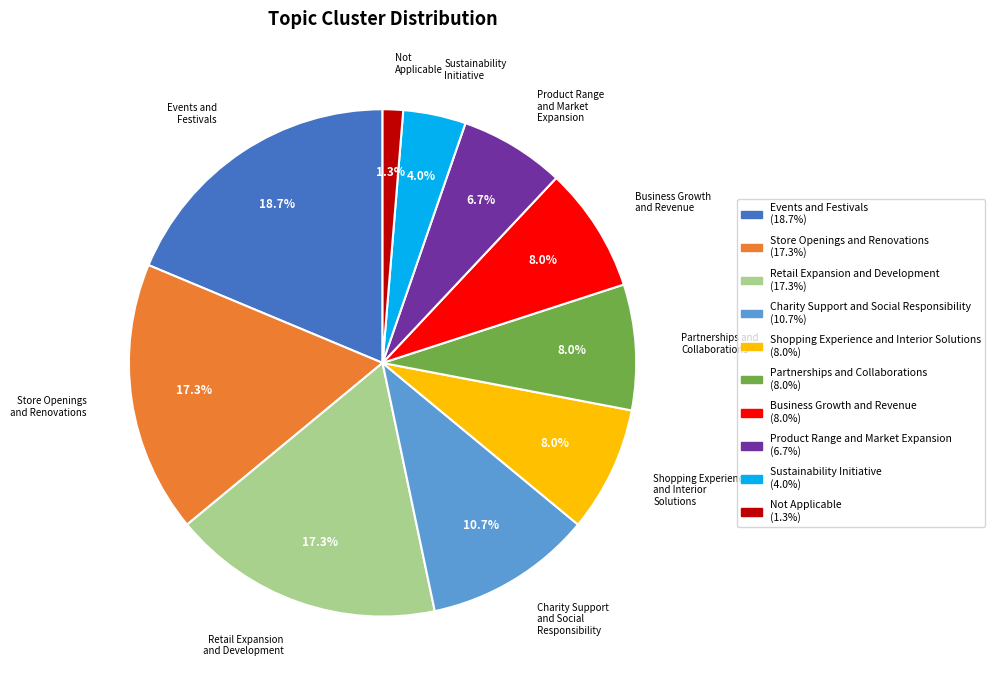

How many slices are in this pie chart?

10